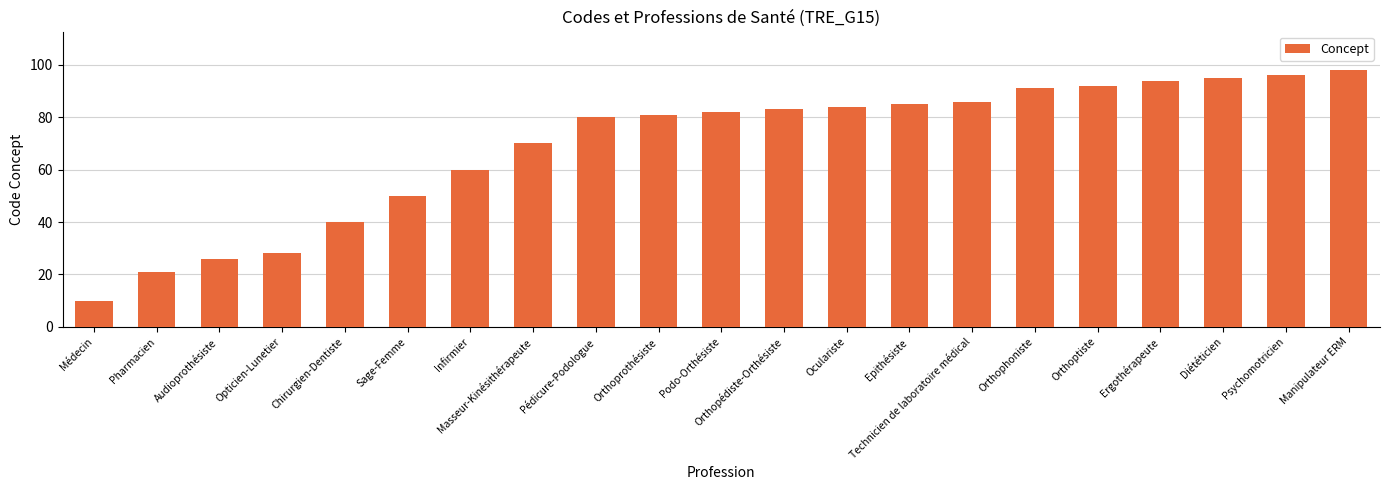

What value does the data have at Pharmacien, to the nearest 10?

20